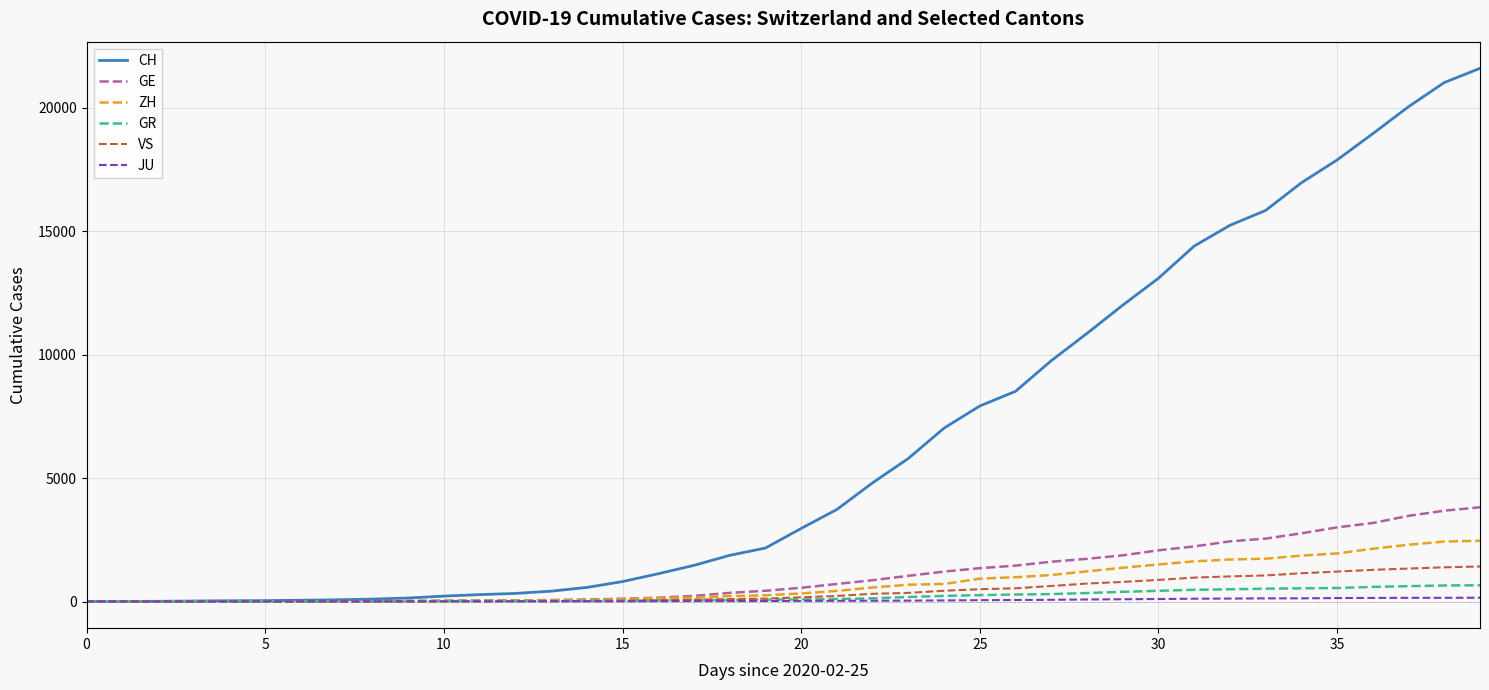

Which series has the largest total across all categories?

CH